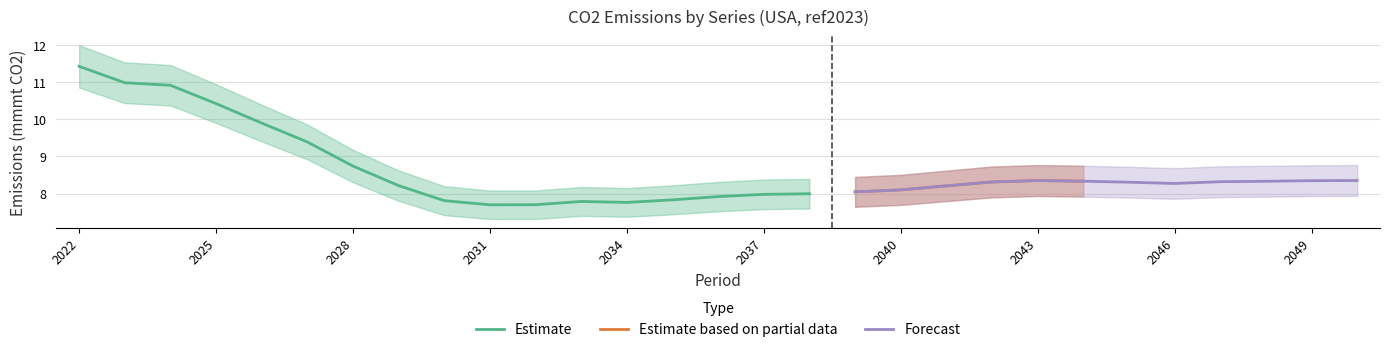

True or false: Forecast has a value of 3.6 at 2049.

False